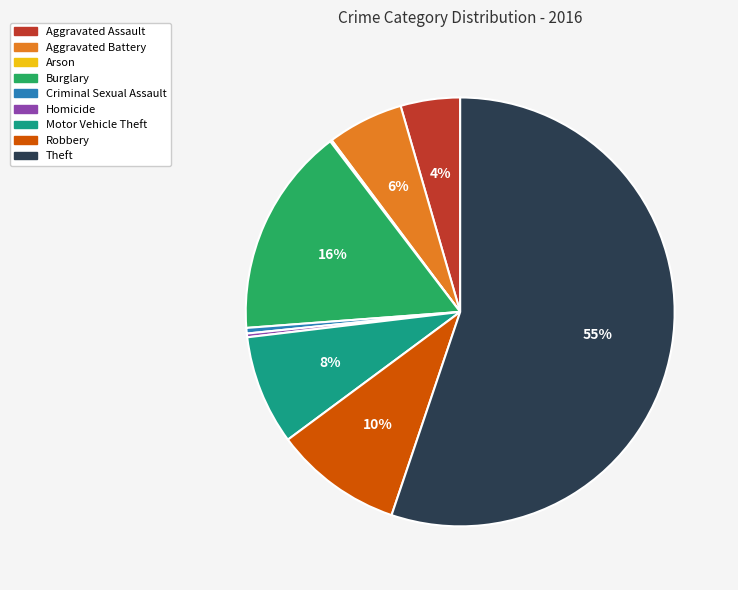

Combined, do Aggravated Assault and Homicide account for over 50%?

No